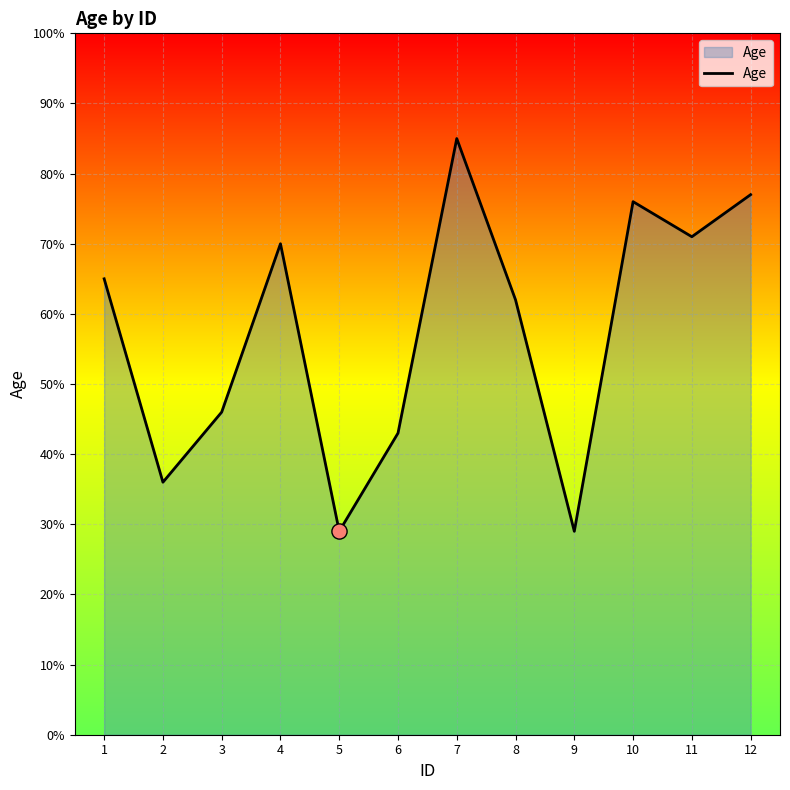

What is the change in value from 8 to 12?

+15